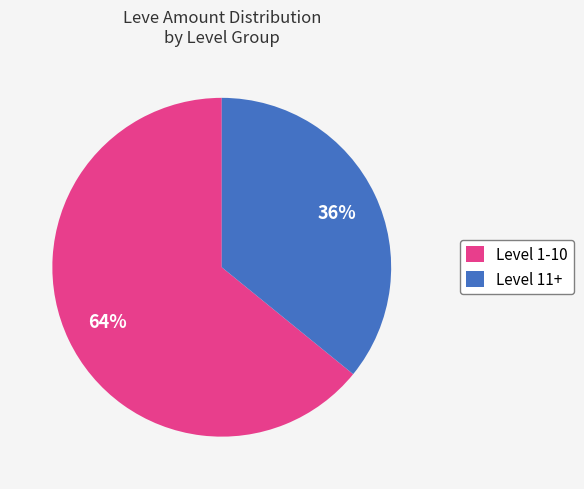

Is it true that Level 11+ is 47% of the pie?

False